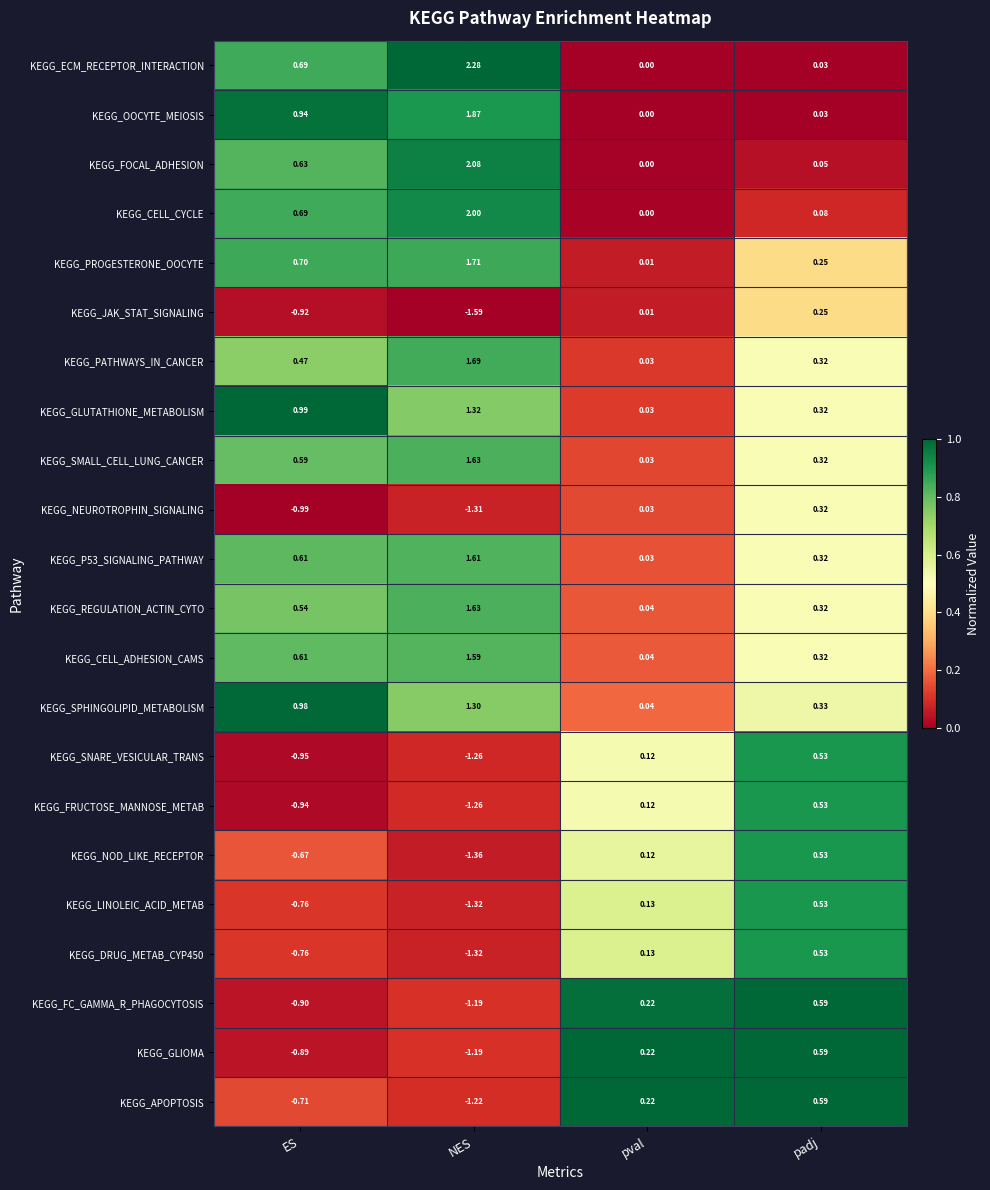

Is the value of KEGG_GLUTATHIONE_METABOLISM at pval greater than the value of KEGG_NEUROTROPHIN_SIGNALING at padj?

No